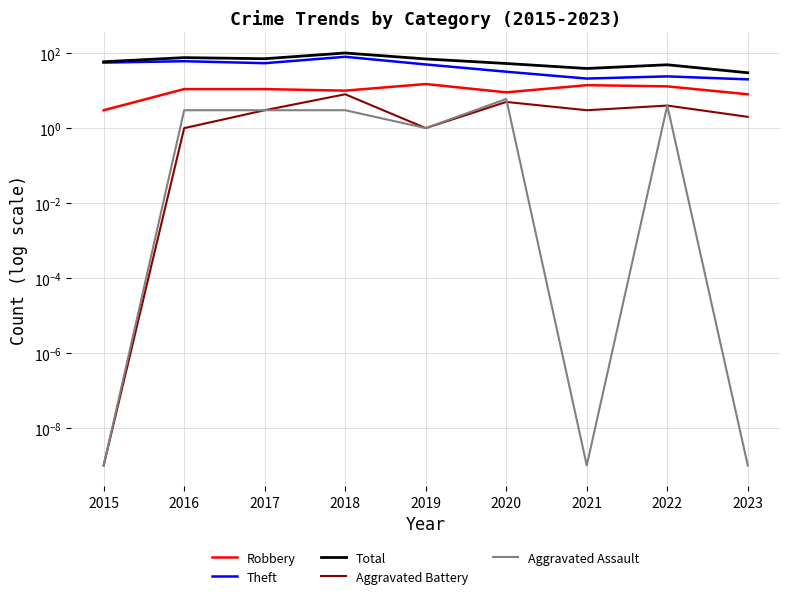

Reading left to right, list all the values displayed in this chart.

Robbery: 3.0	11.0	11.0	10.0	15.0	9.0	14.0	13.0	8.0
Theft: 56.0	61.0	54.0	80.0	50.0	32.0	21.0	24.0	20.0
Total: 59.0	76.0	71.0	101.0	70.0	53.0	39.0	49.0	30.0
Aggravated Battery: 0.0	1.0	3.0	8.0	1.0	5.0	3.0	4.0	2.0
Aggravated Assault: 0.0	3.0	3.0	3.0	1.0	6.0	0.0	4.0	0.0